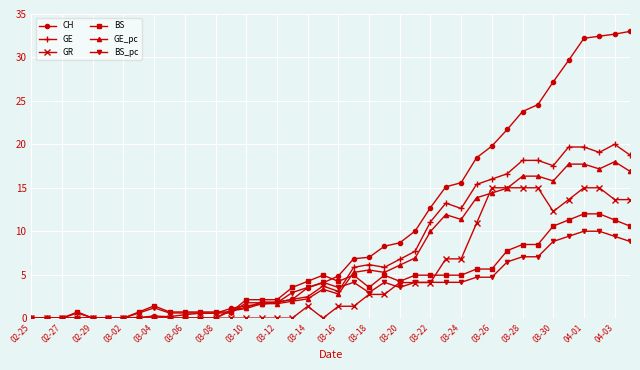

How many series are shown in this chart?

6